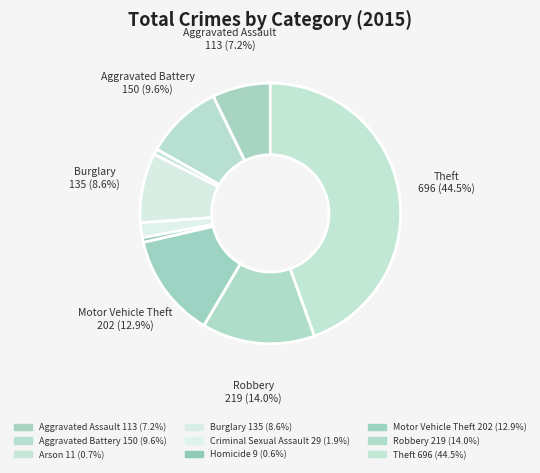

Count the number of slices in the pie.

9